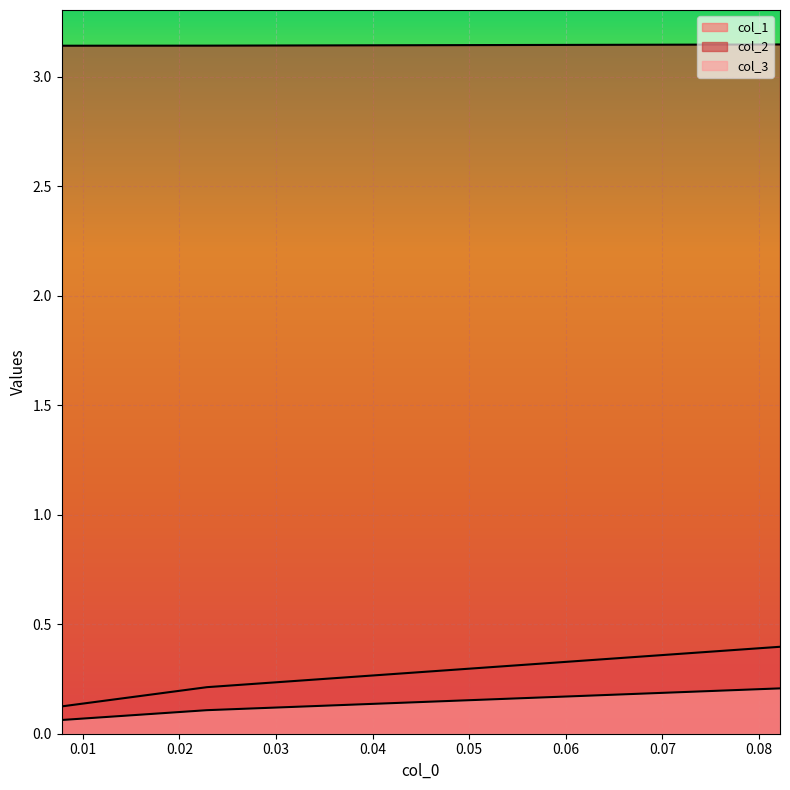

What position from the left is 0.022857142857142576?

2